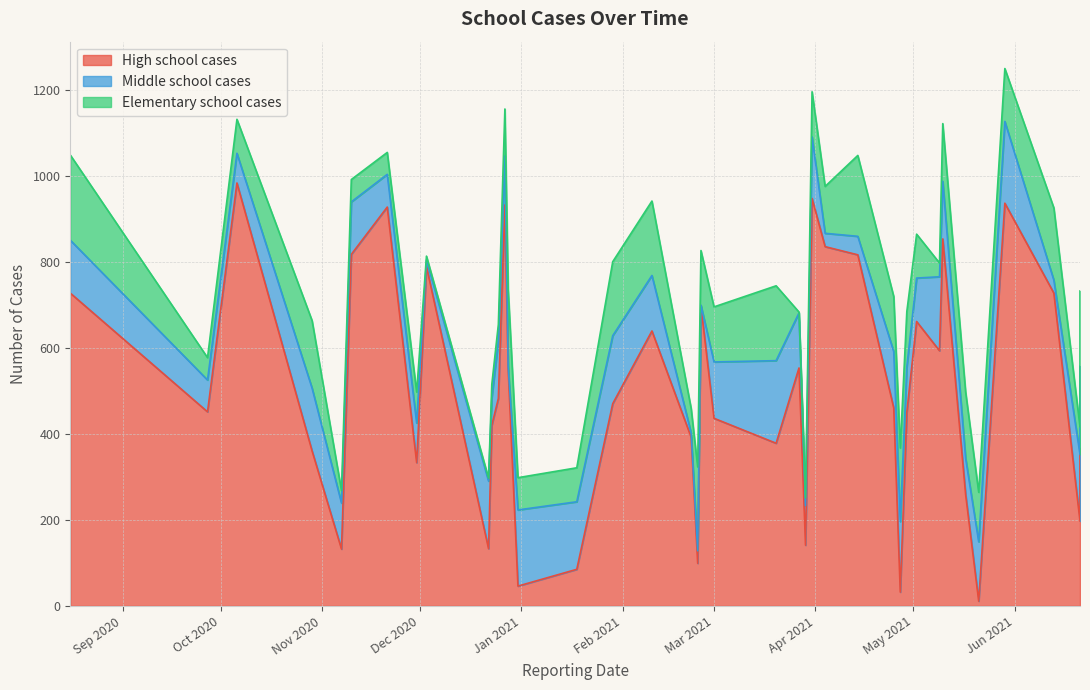

The Elementary school cases series shows 42 at 2021-06-21. True or false?

False